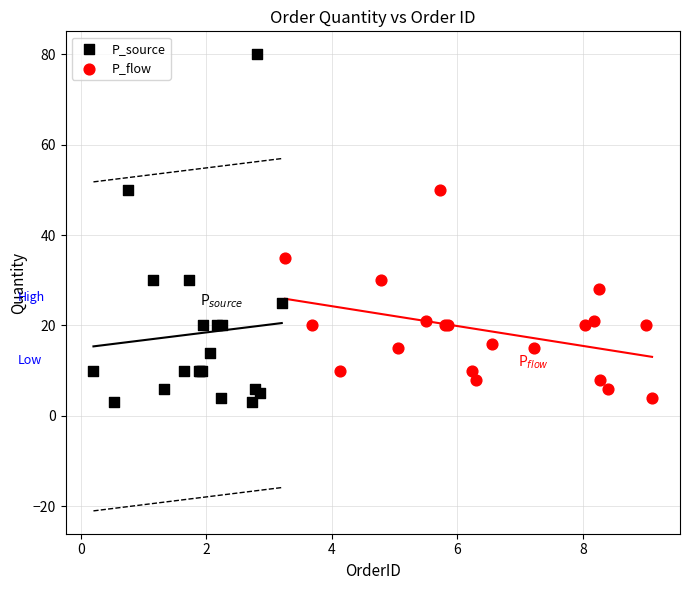

Which series has the widest spread of Y values?

P_source